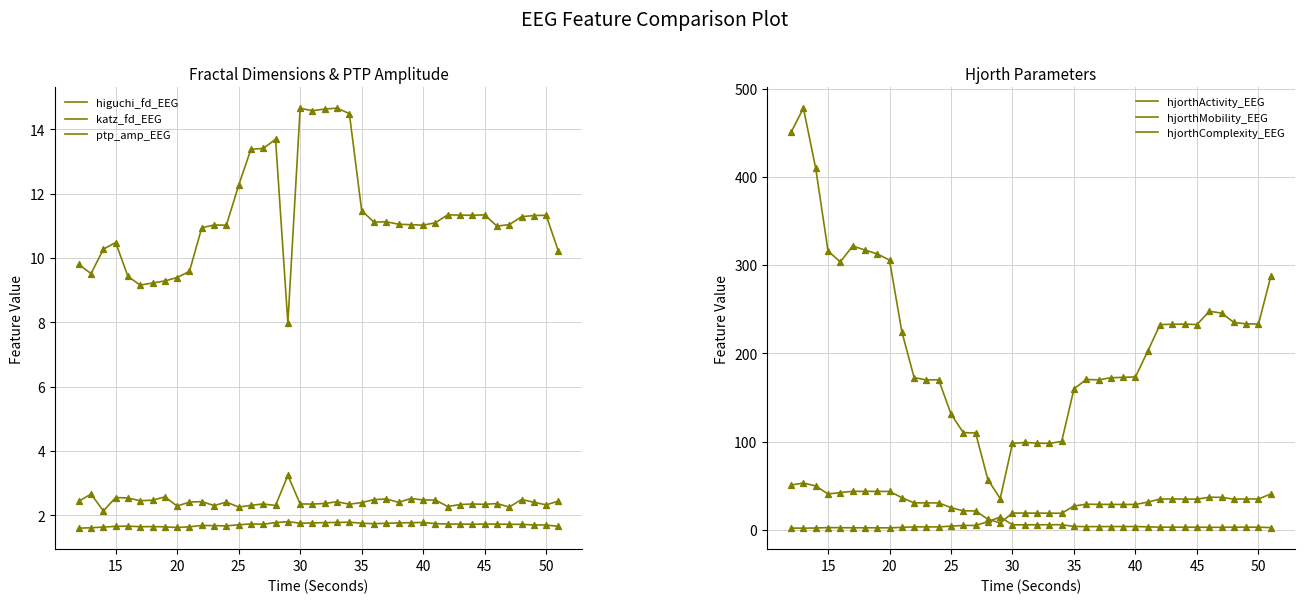

Which series reaches the minimum Y coordinate?

higuchi_fd_EEG